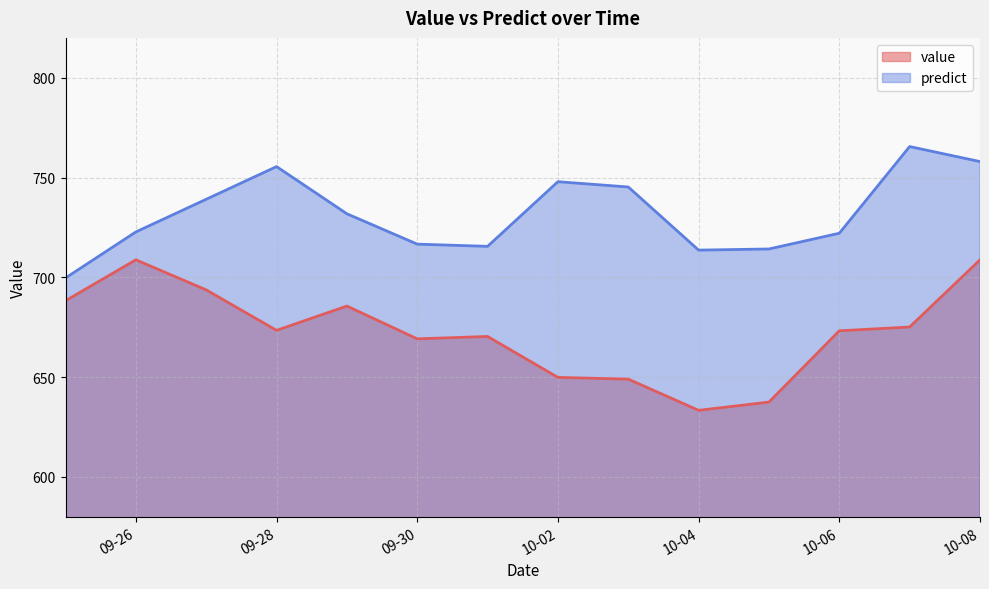

What is the difference between the maximum and minimum values in the predict series?

65.9